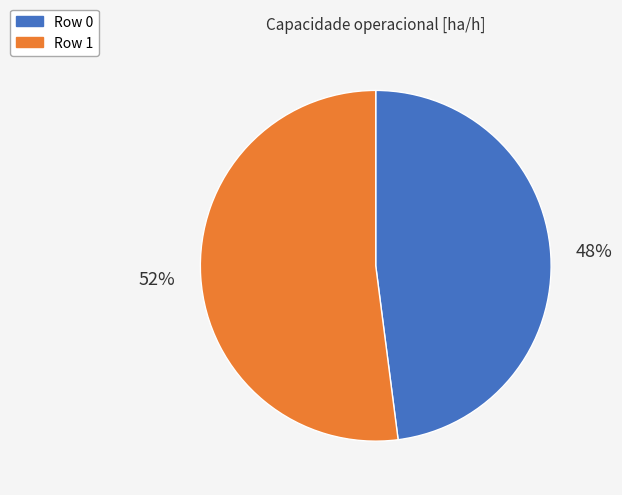

Which has a higher value, Row 0 or Row 1?

Row 1